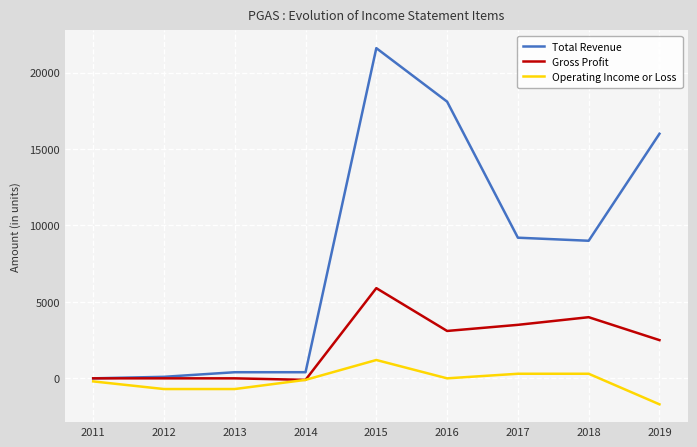

Does the chart have visible grid lines?

Yes